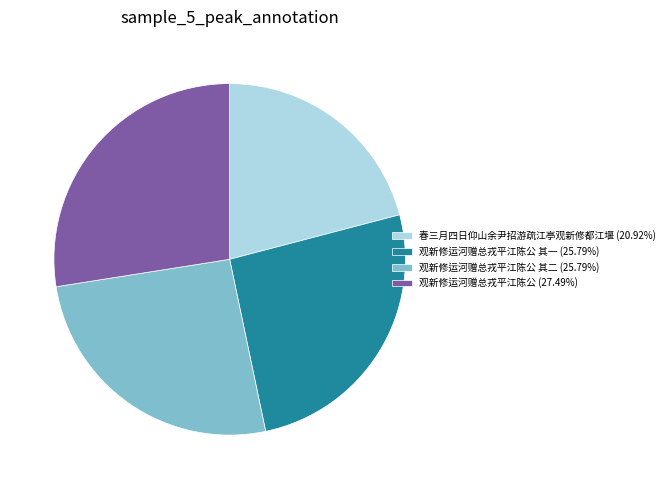

Approximately how many times larger is the value at 观新修运河赠总戎平江陈公 其一 (25.79%) compared to 春三月四日仰山余尹招游疏江亭观新修都江堰 (20.92%)?

1.2